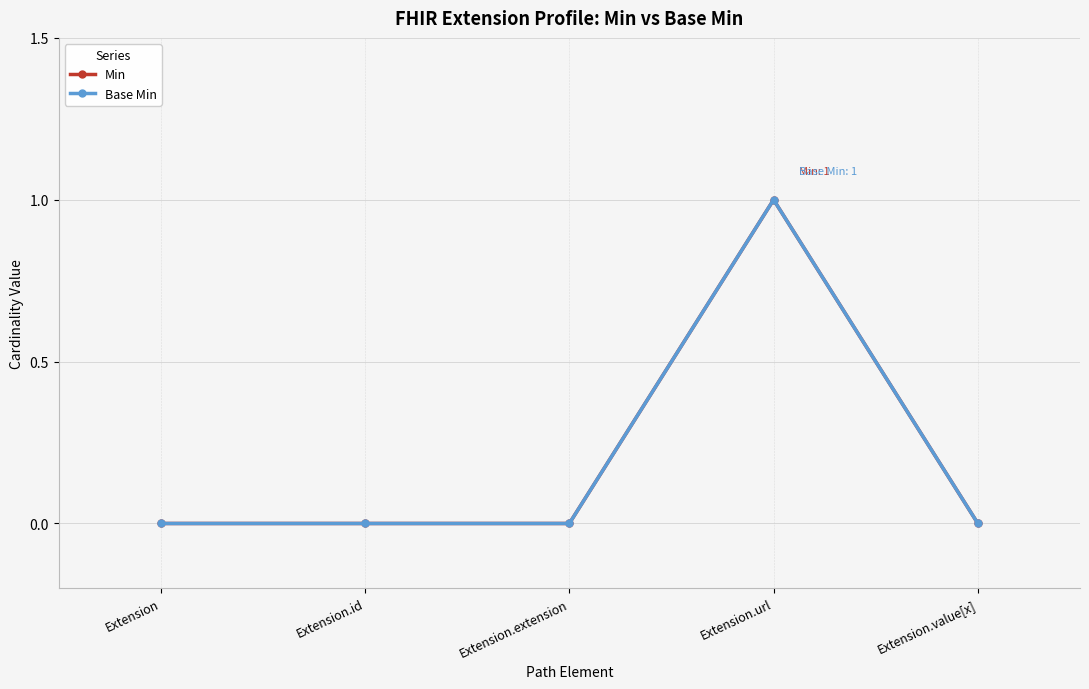

What is the sum of the Min values at Extension.value[x] and Extension.url?

1